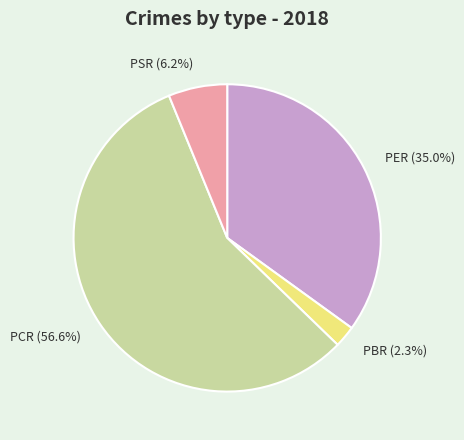

Approximately how many times larger is the value at PCR compared to PER?

1.6